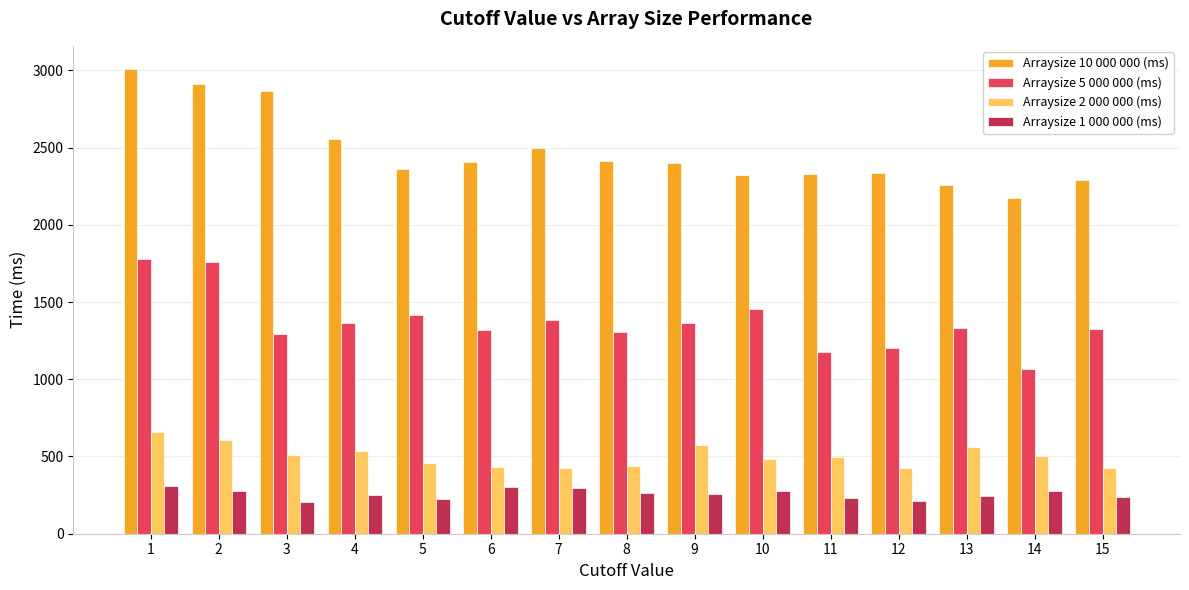

Read the Arraysize 5 000 000 (ms) value at 12, to the nearest 10.

1200